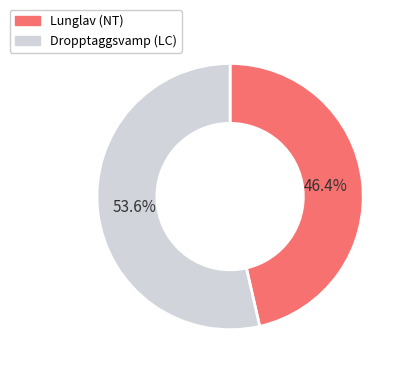

Which category has the biggest portion of the pie?

Dropptaggsvamp (LC)